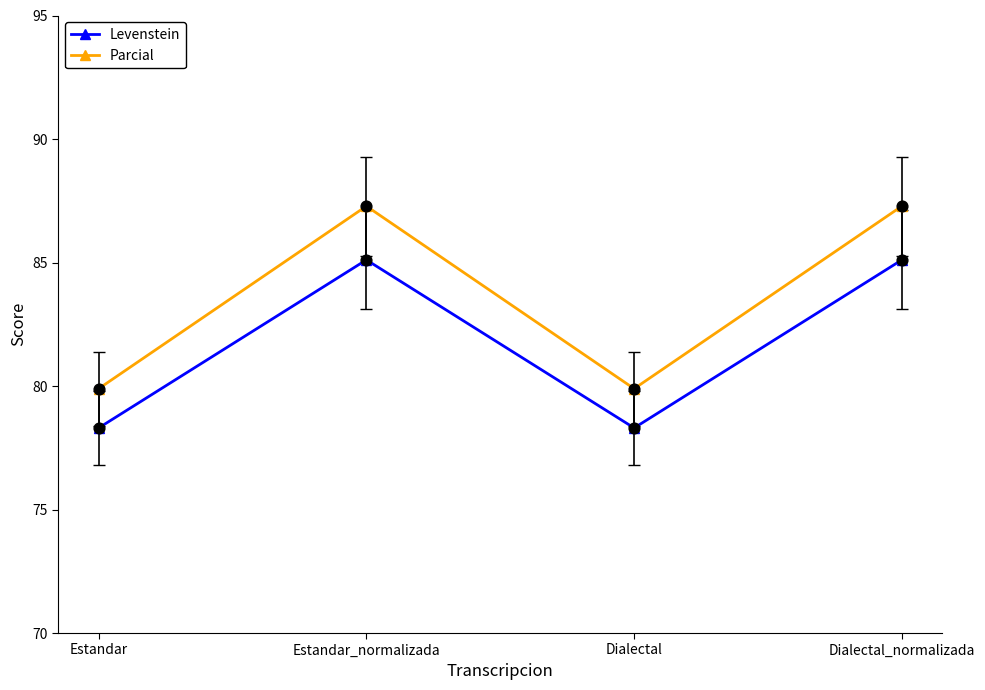

Between Estandar_normalizada and Dialectal, which series saw the biggest shift?

Parcial